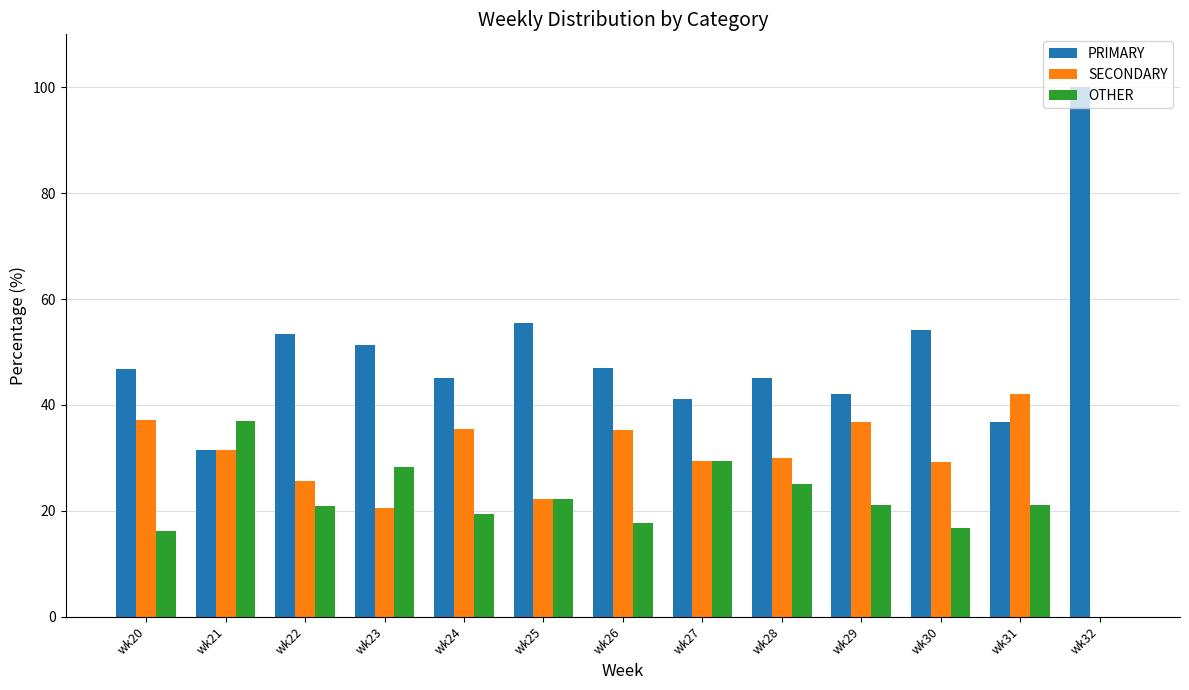

What are all the series names shown in the legend?

PRIMARY, SECONDARY, OTHER